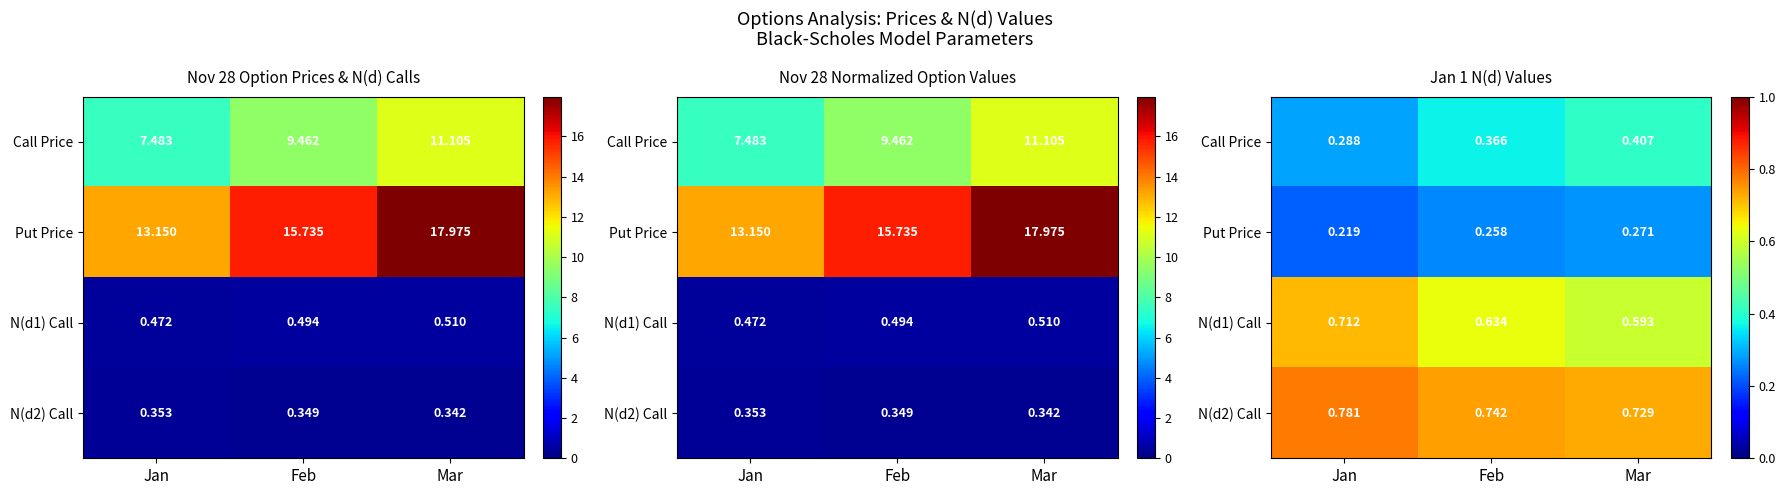

How many Call Price values are between 0 and 1?

3